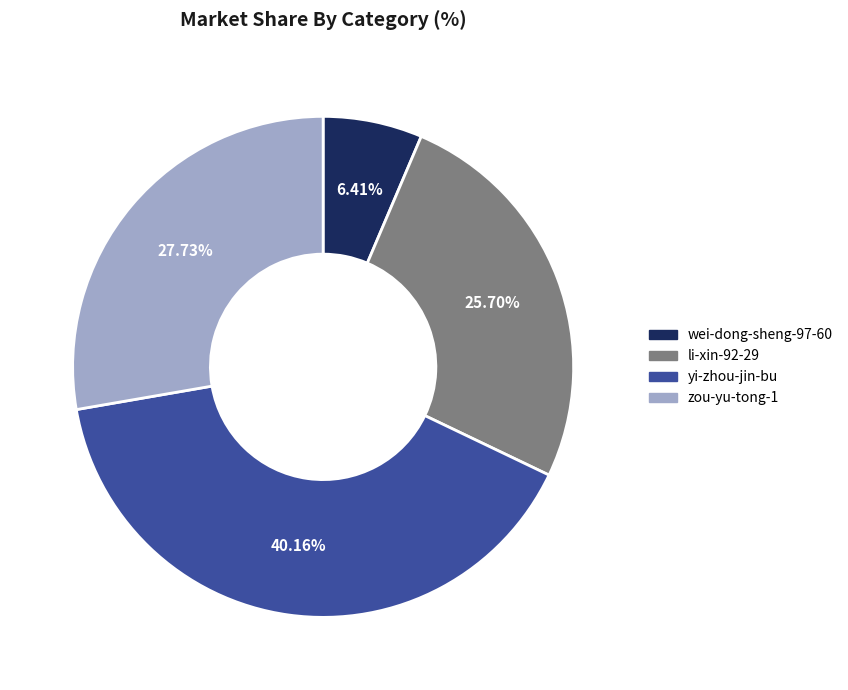

Between yi-zhou-jin-bu and wei-dong-sheng-97-60, which is larger?

yi-zhou-jin-bu